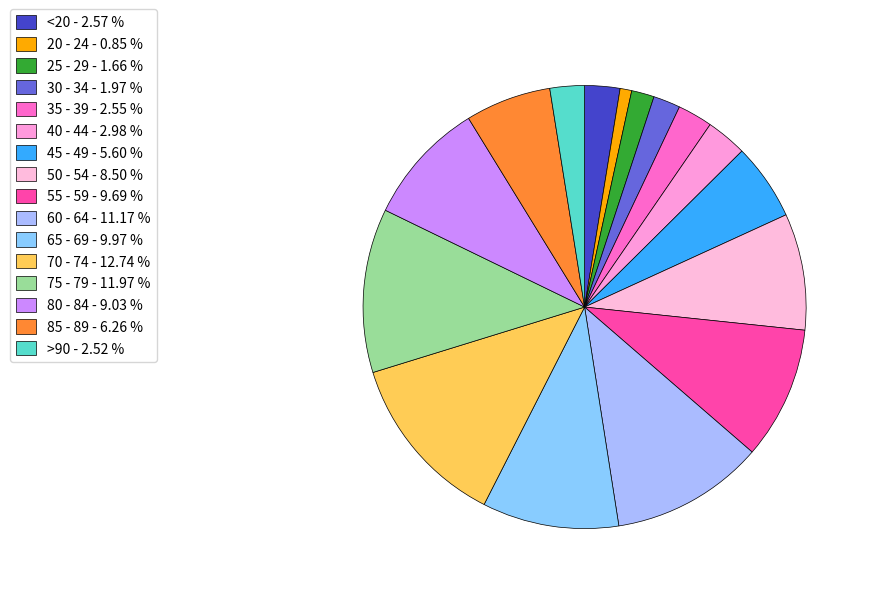

What is the smallest slice in the pie chart?

20 - 24